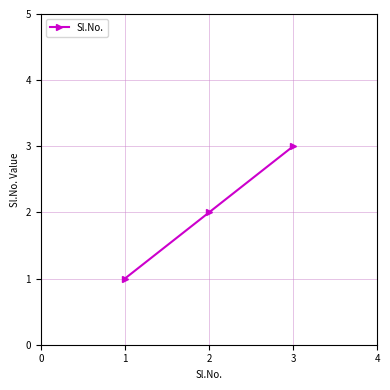

How many lines are shown in the chart?

1